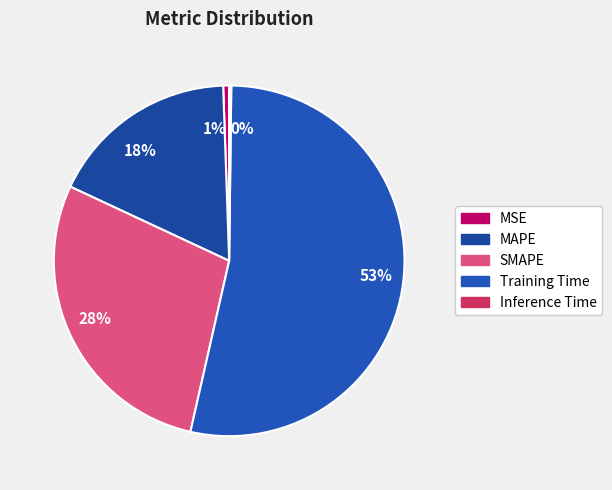

Does any single category account for the majority?

Yes